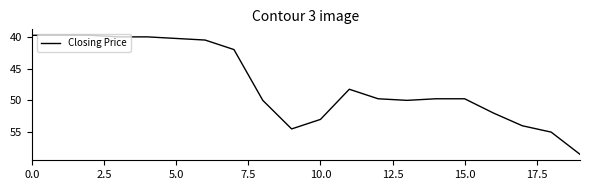

What is the greatest value displayed?

58.5